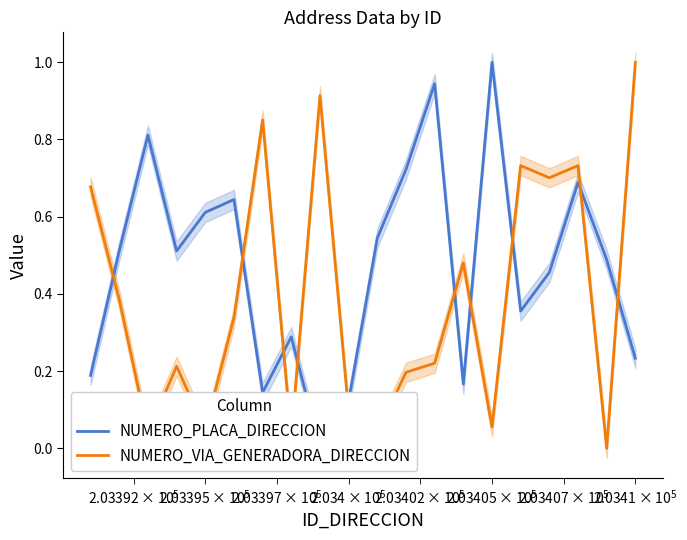

Is the value of NUMERO_VIA_GENERADORA_DIRECCION at 4 greater than the value of NUMERO_PLACA_DIRECCION at 9?

No